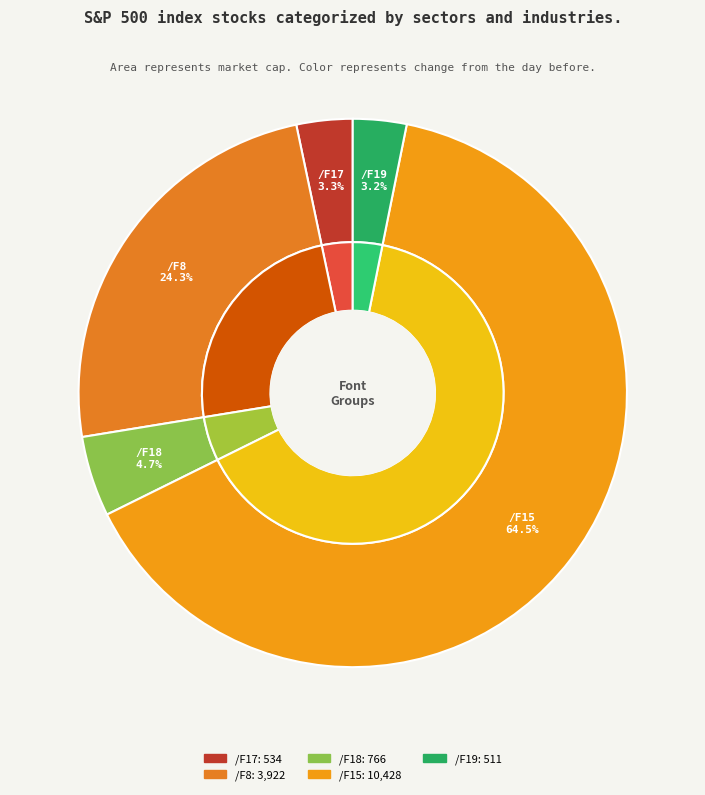

How many segments does this pie chart have?

5